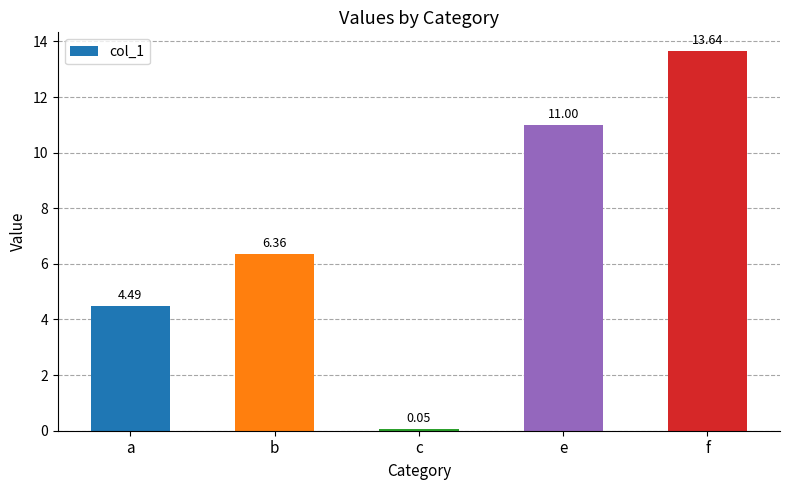

The chart shows a value of 13.6 at f. True or false?

True